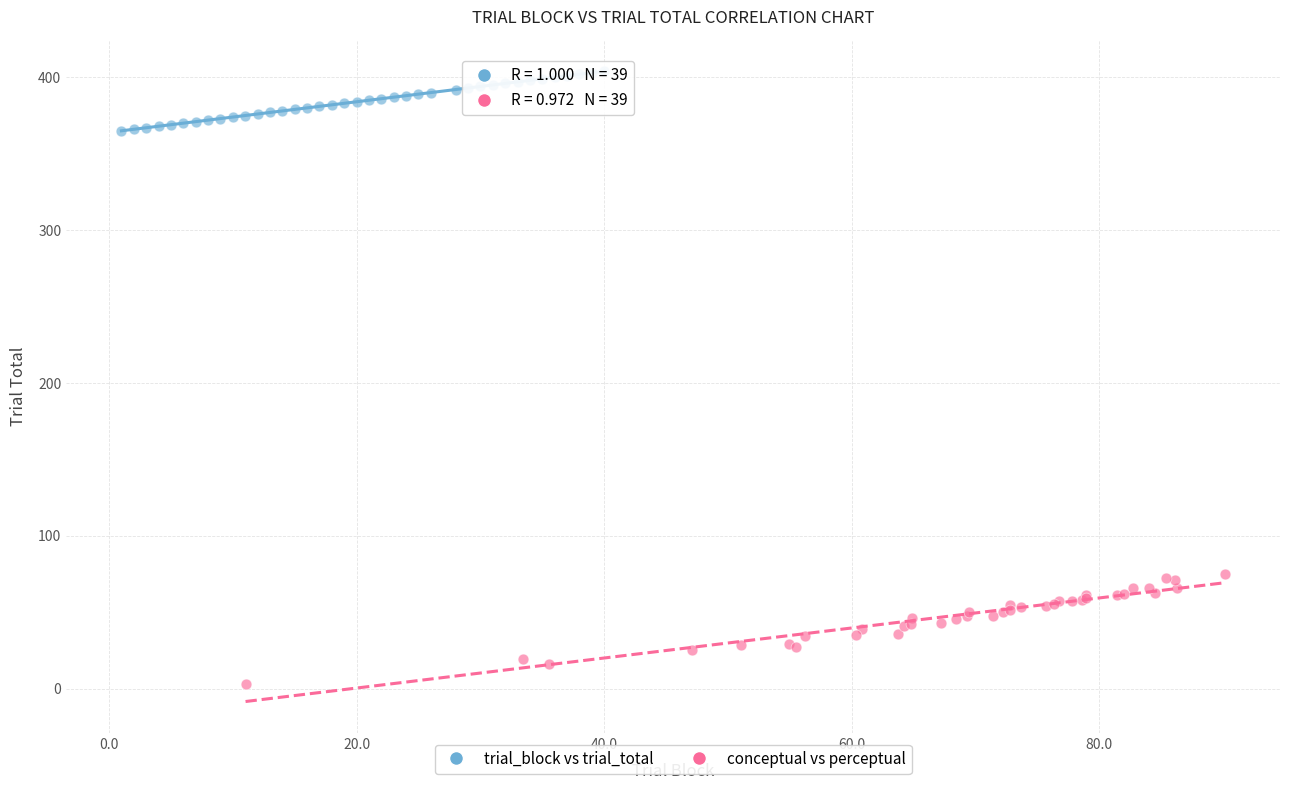

Which series contains the lowest Y value?

conceptual vs perceptual